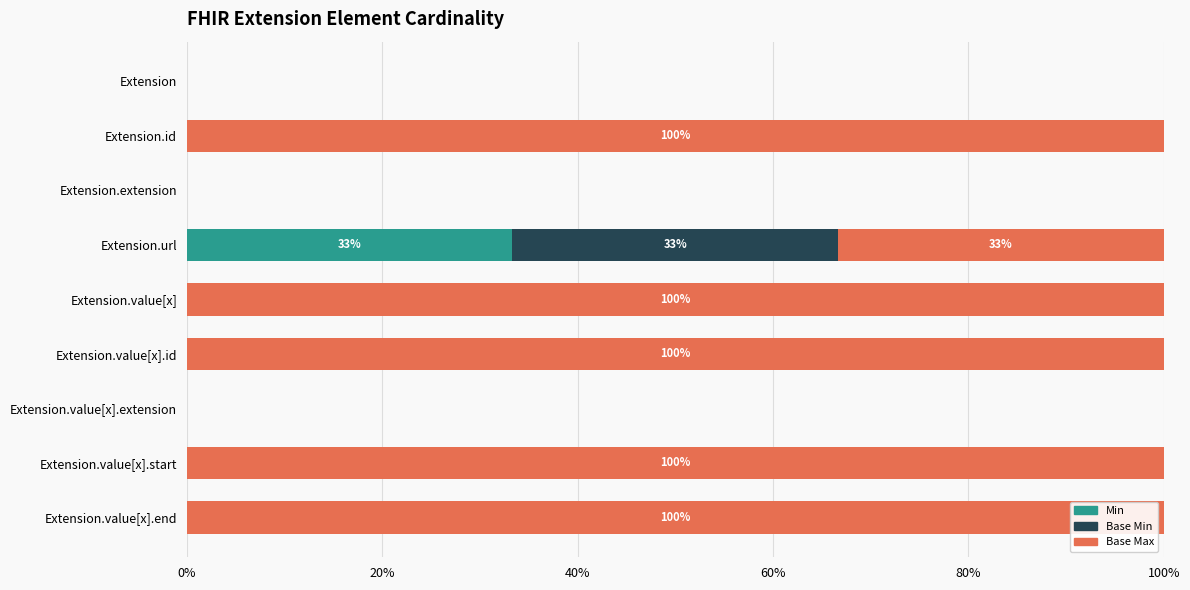

True or false: Min has a value of -14.3 at Extension.value[x].start.

False